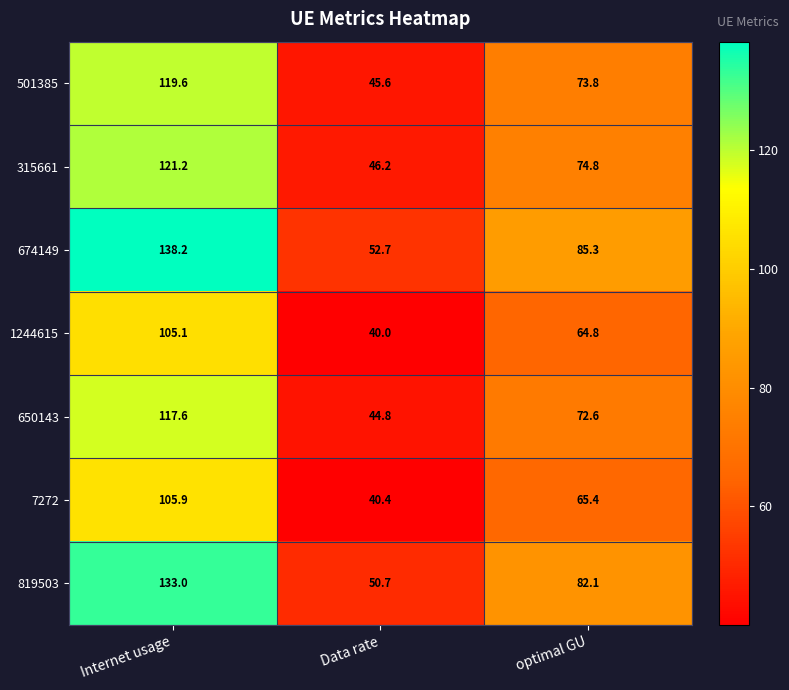

Which label corresponds to the largest value in the chart?

Internet usage